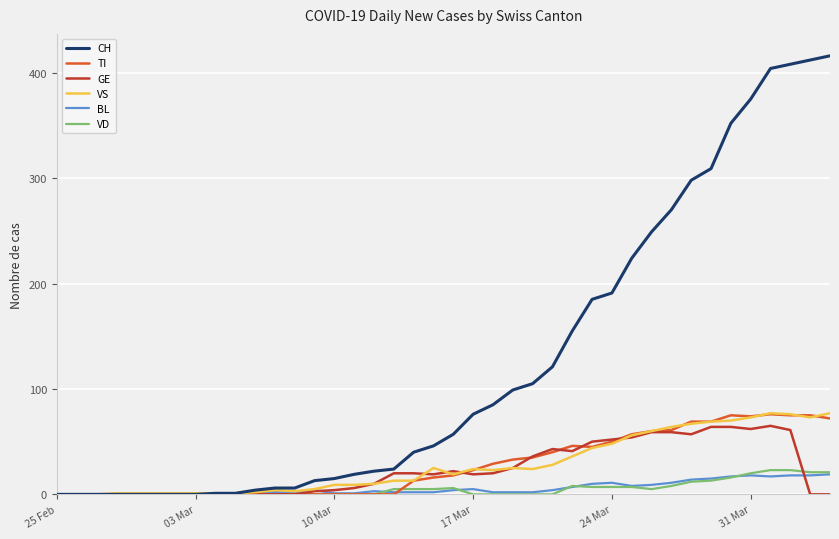

What is the maximum value shown in the chart?

416